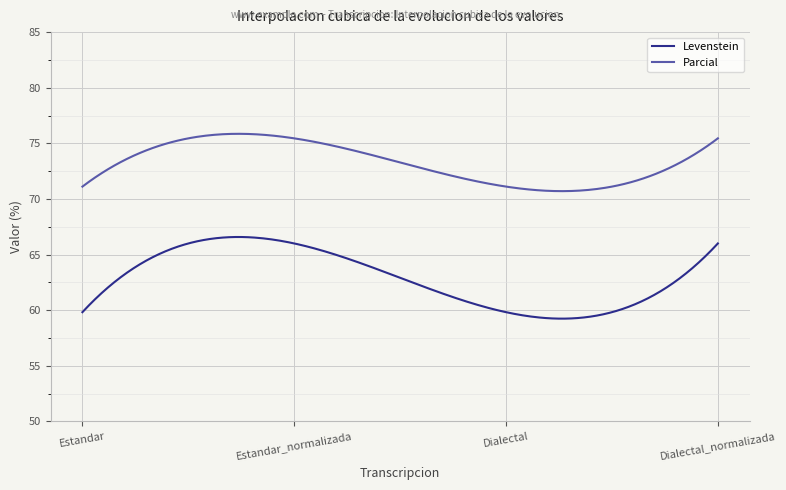

What is the minimum value shown in the chart?

59.2